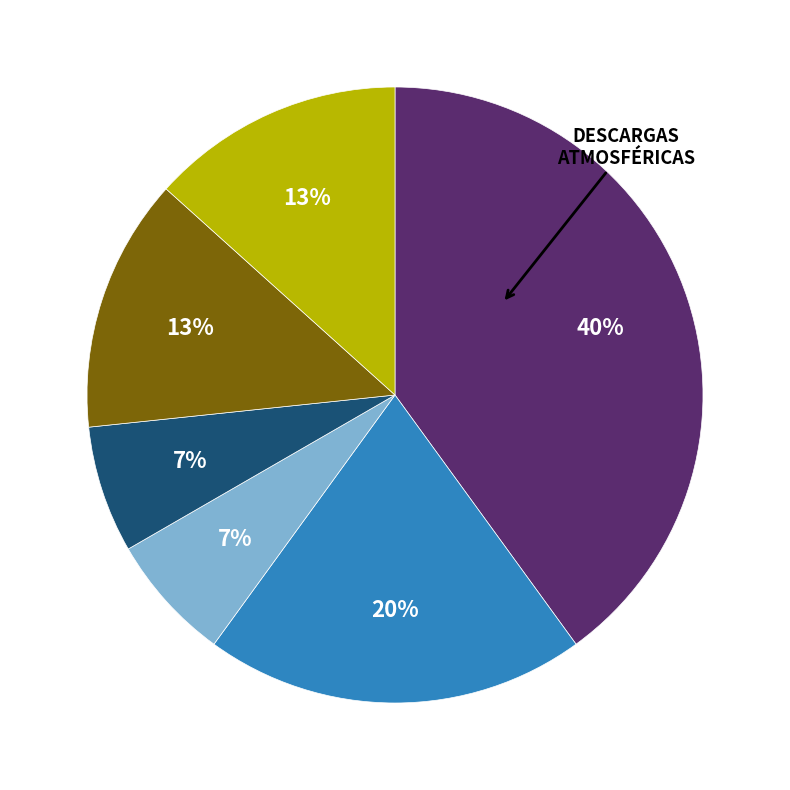

How many slices are in this pie chart?

6